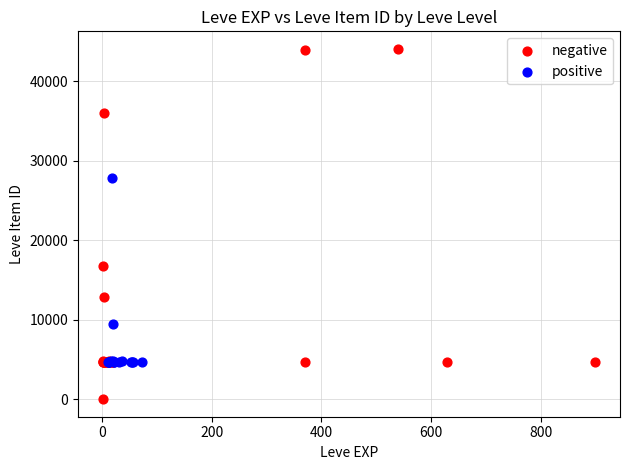

Which series has the widest spread of Y values?

negative